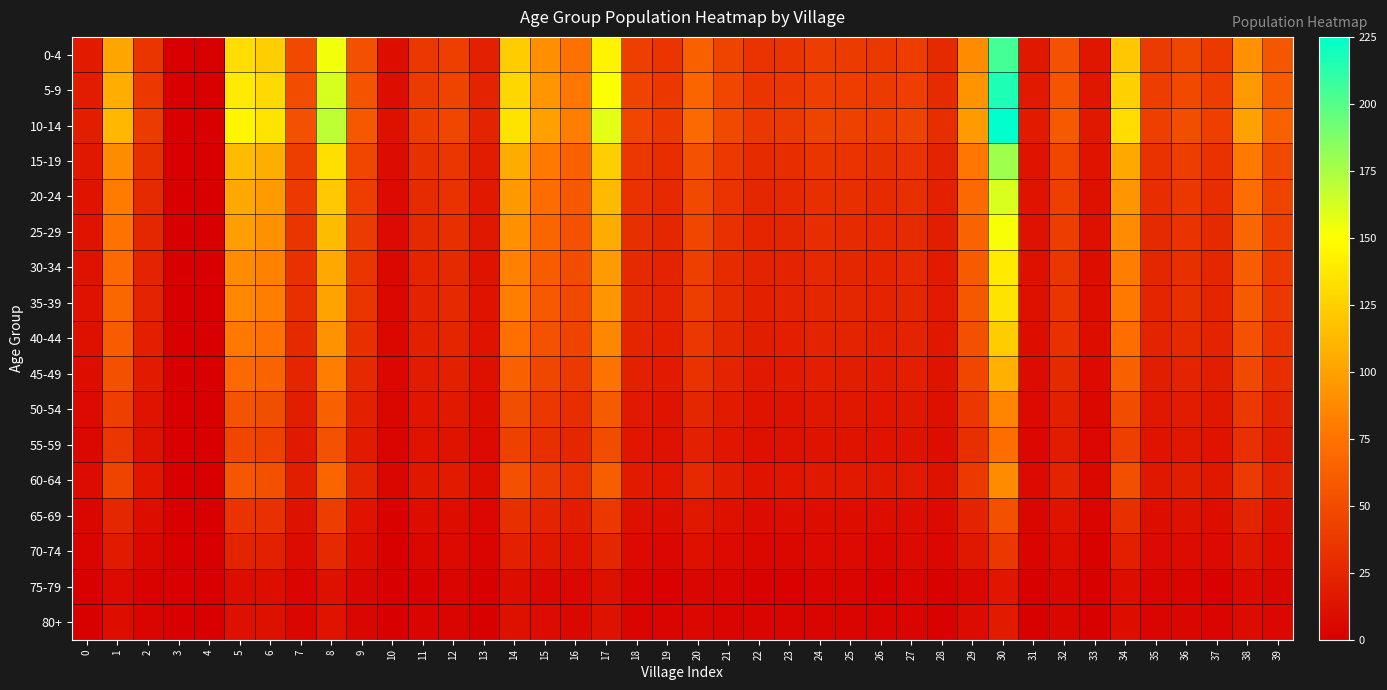

At which category does the chart reach its minimum across all series?

3